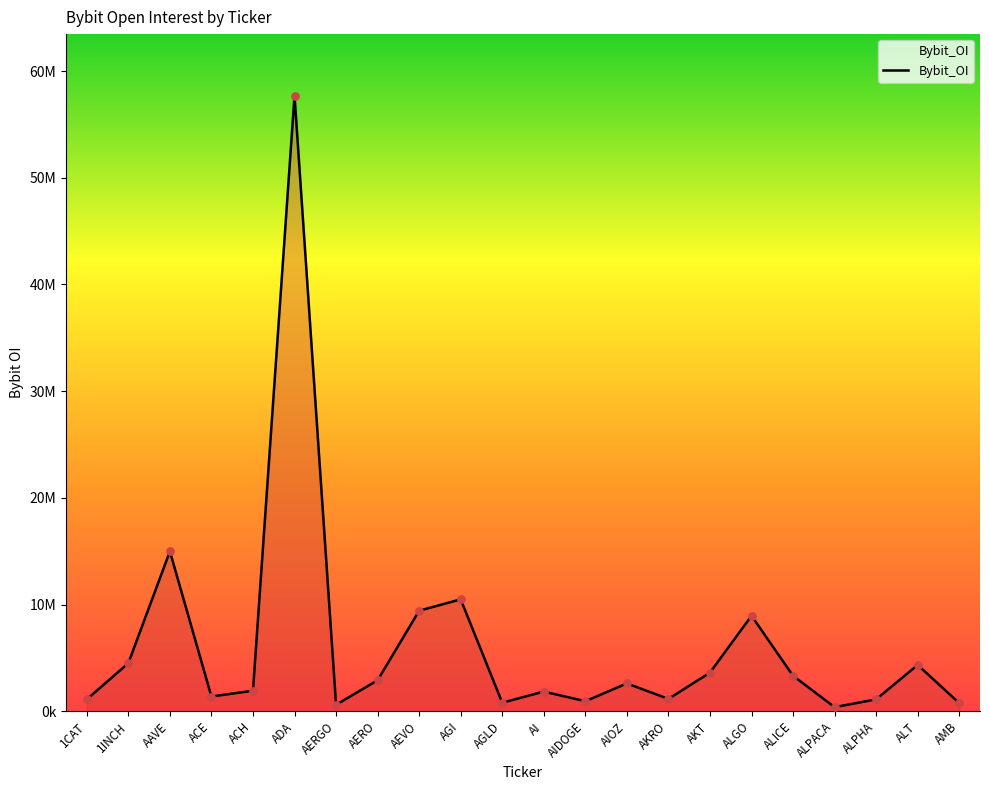

What is the change in value from AIOZ to AKRO?

-1453376